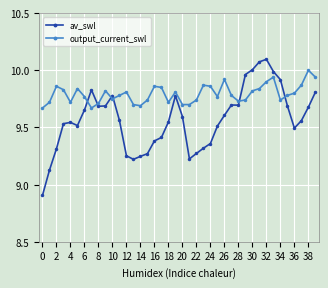

What is the difference between the second highest and minimum values in the output_current_swl series?

0.3